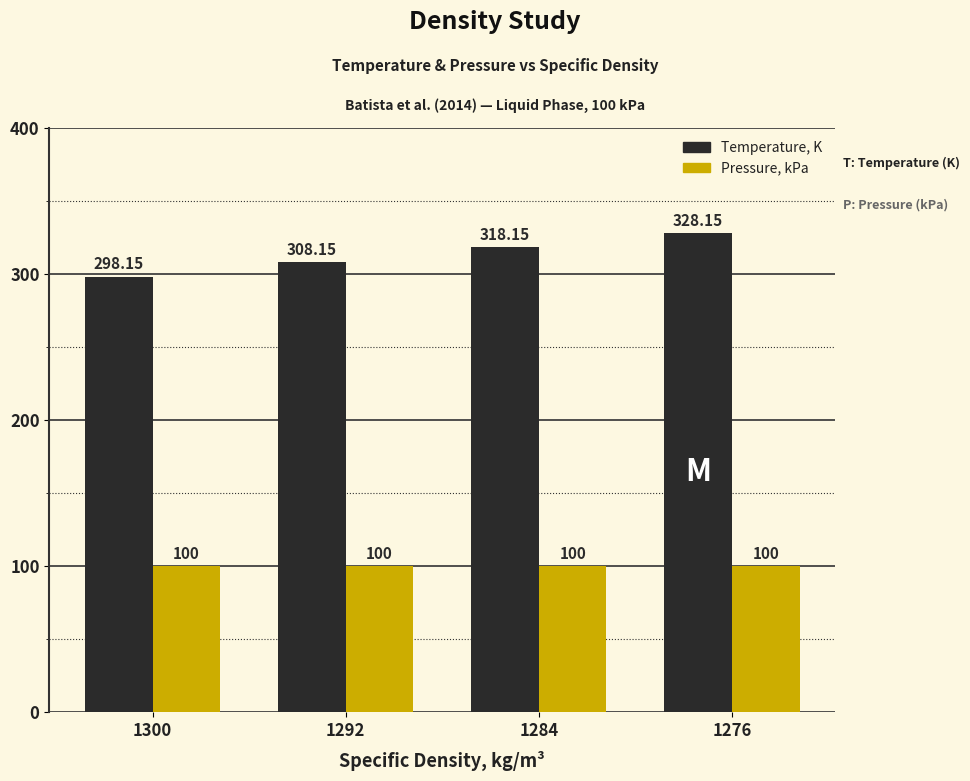

The Temperature, K series shows 328.1 at 1276. True or false?

True